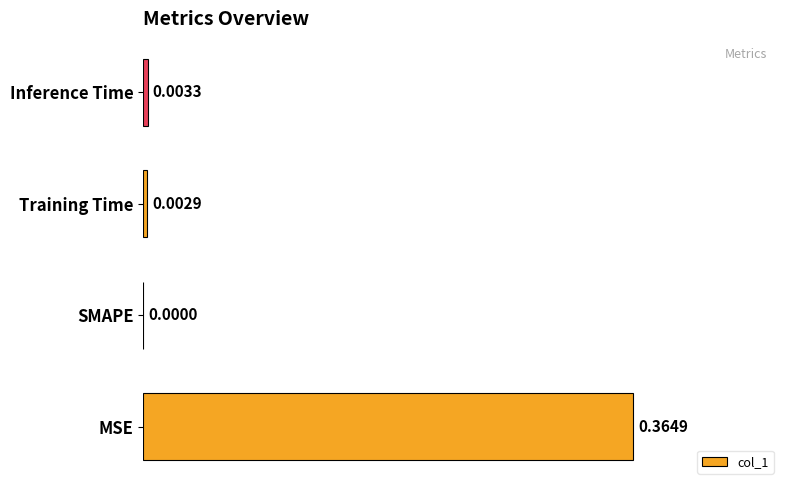

Between SMAPE and Training Time, which is larger?

Training Time